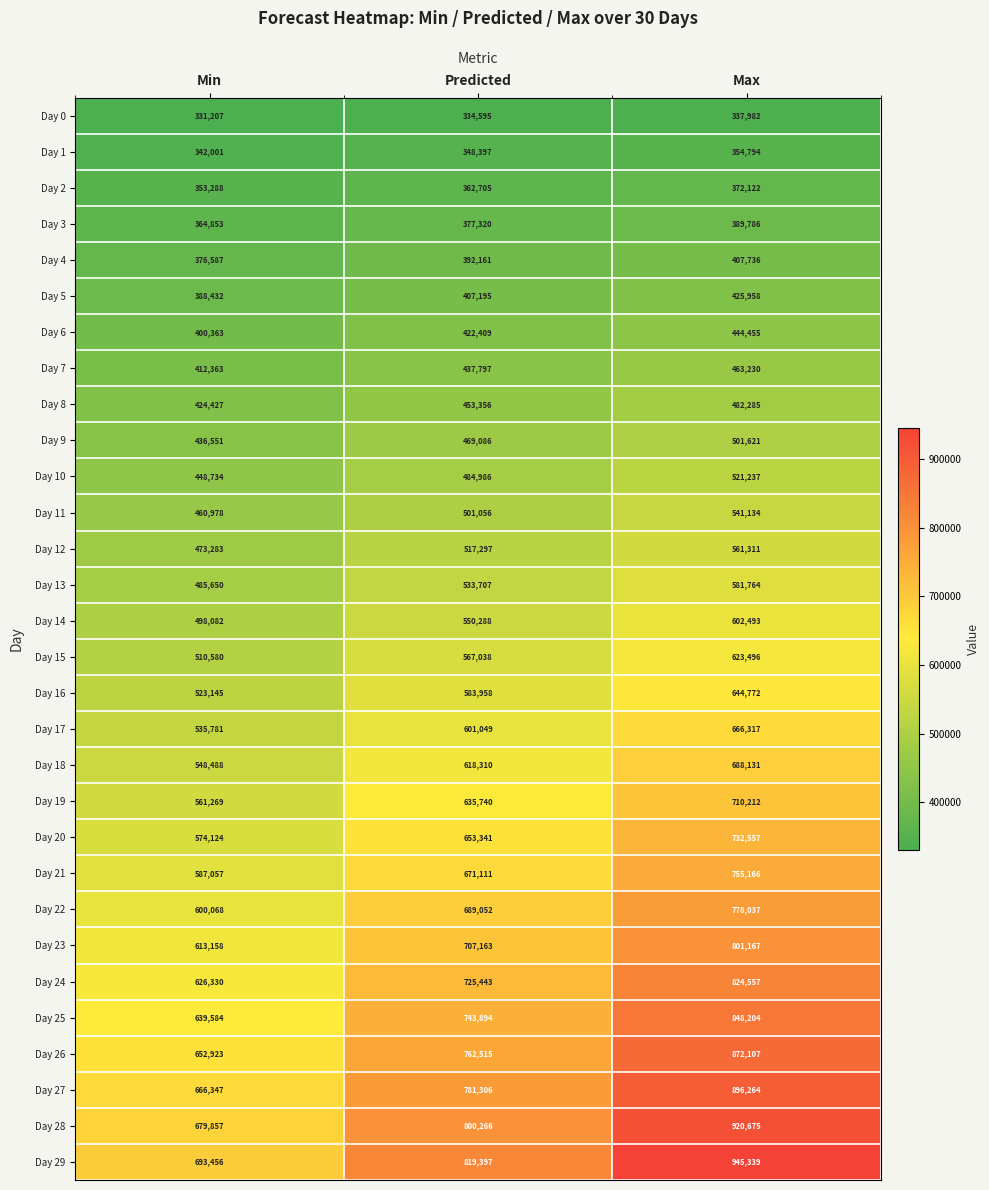

What is the greatest value displayed?

945339